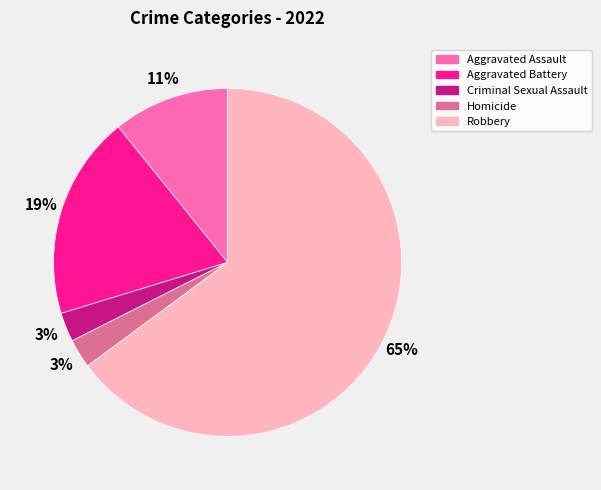

To the nearest percent, what percentage of the pie is Homicide?

3%